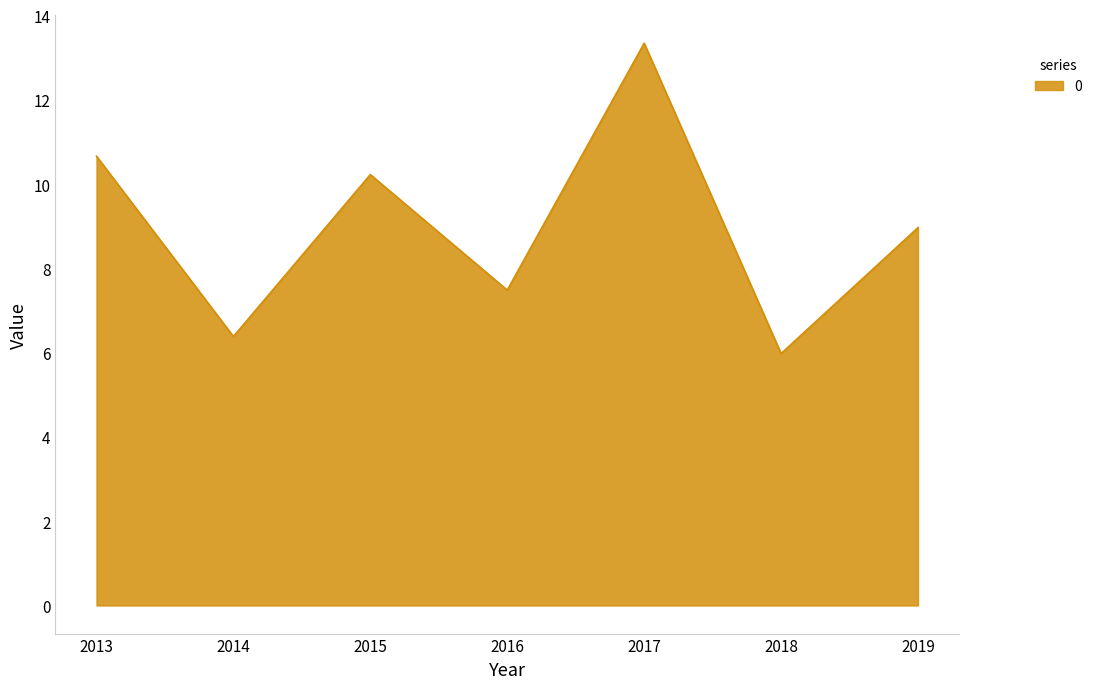

What is the sum of all values?

63.0